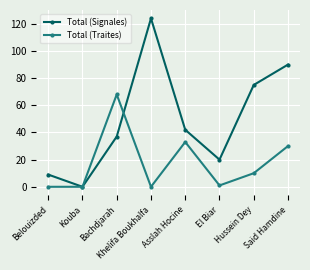

Rank the series at Hussein Dey from lowest to highest value.

Total (Traites), Total (Signales)